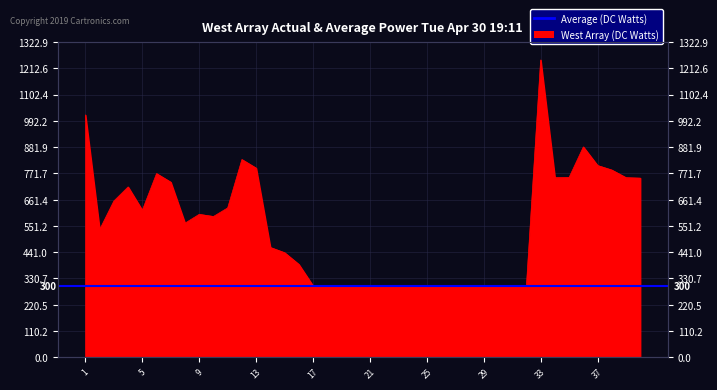

Reading left to right, what are all the values shown in this chart?

1017	536	656	715	617	771	735	563	600	591	627	830	794	461	439	390	300	300	300	300	300	300	300	300	300	300	300	300	300	300	300	300	1248	754	755	883	805	786	754	752